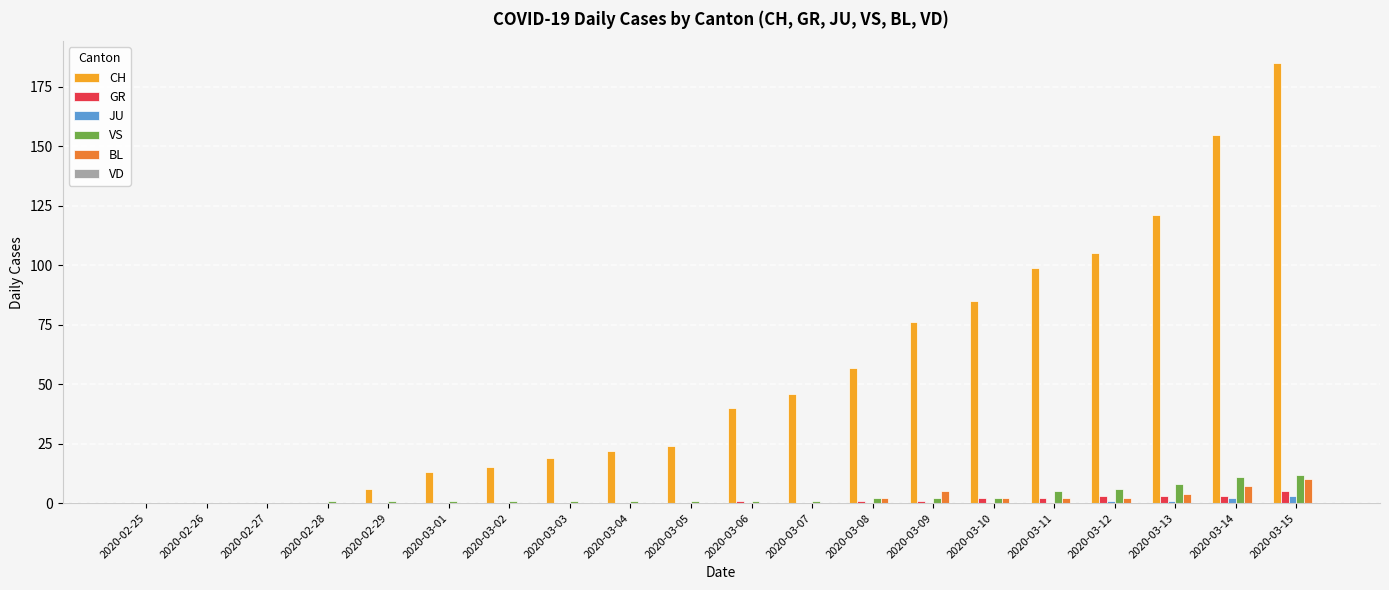

True or false: JU has a value of 0 at 2020-03-06.

True